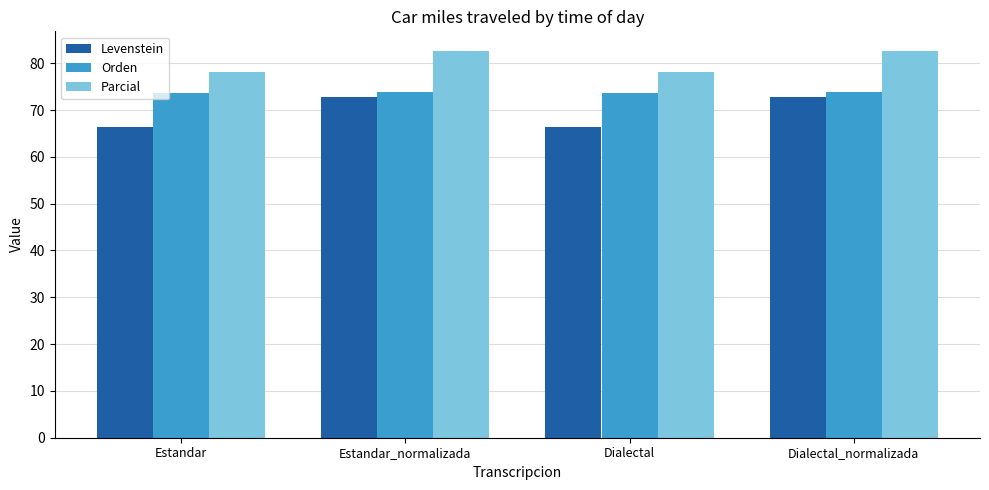

What is the value of the Parcial bar at the 3rd from the left?

78.0